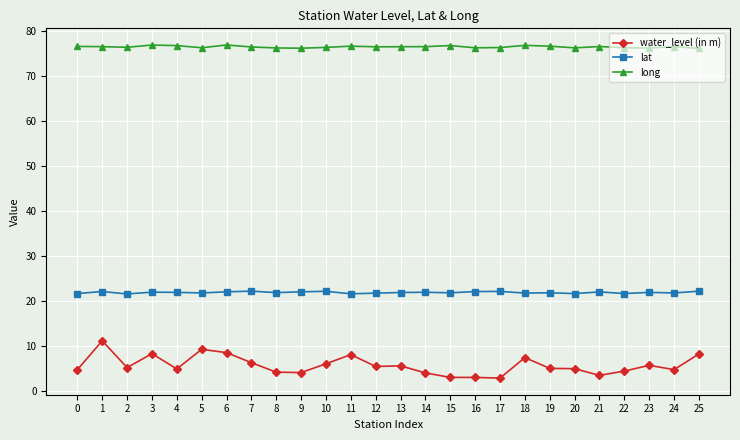

Is it true that long equals 113.7 at 5?

False